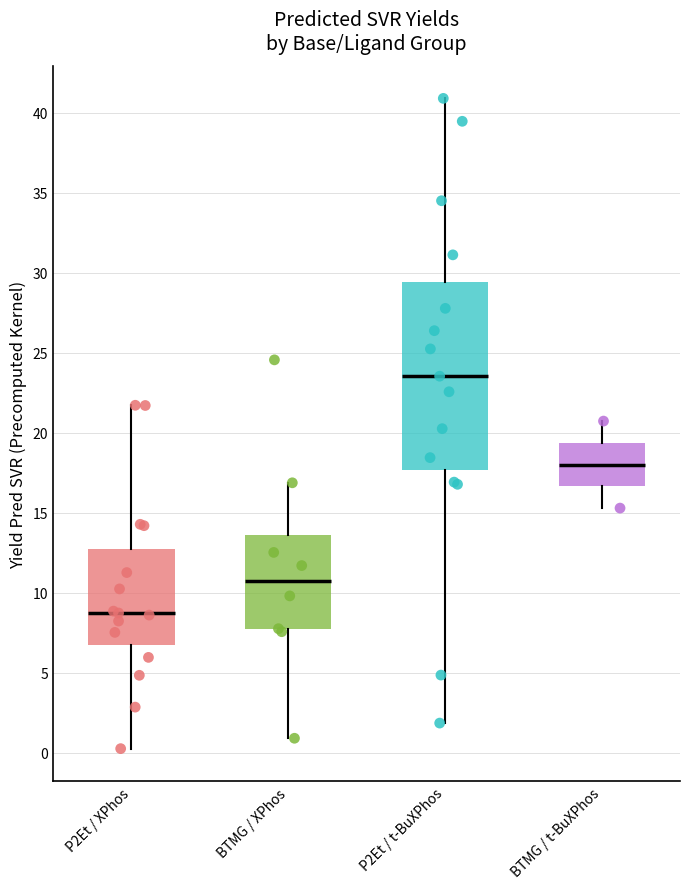

Which box's median line is the lowest?

P2Et / XPhos